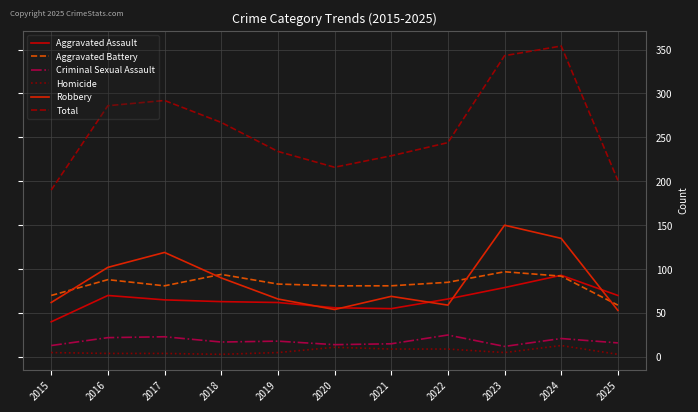

True or false: Total and Homicide intersect in this chart.

False